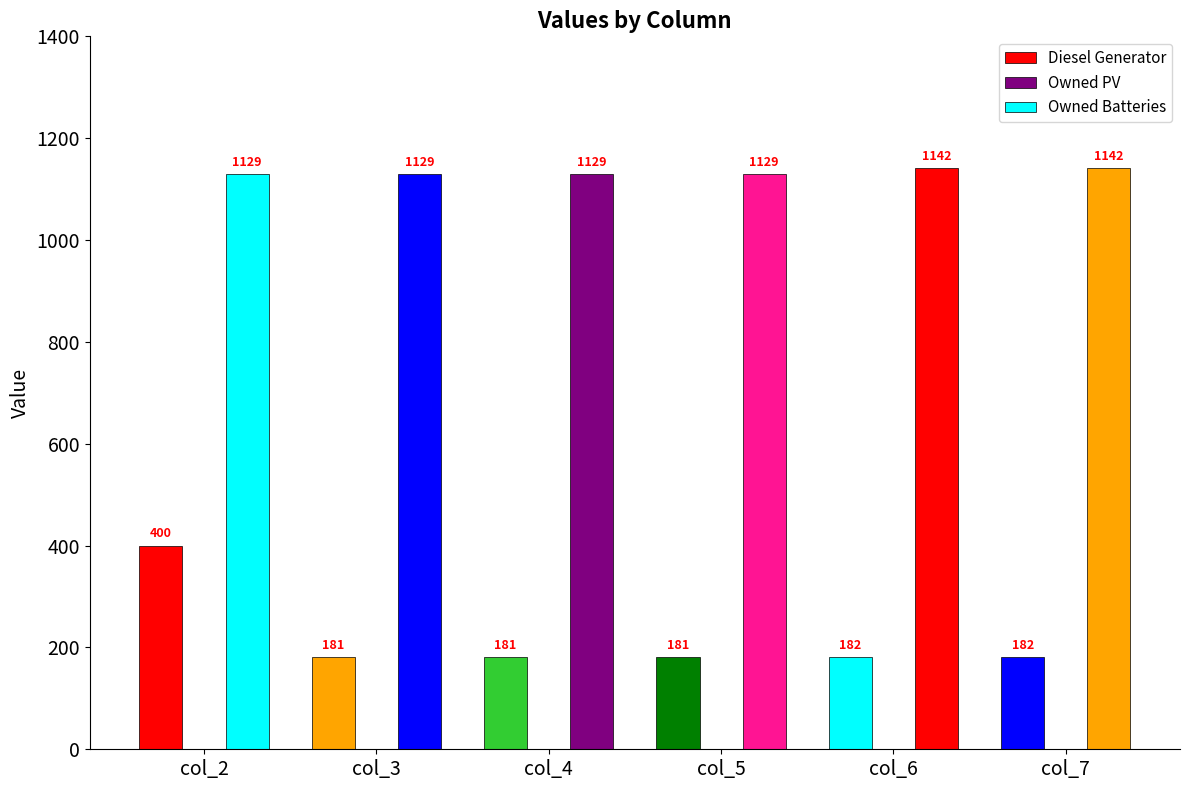

Reading left to right, transcribe all the data shown in this chart.

Diesel Generator: col_2=400.0	col_3=181.0	col_4=181.0	col_5=181.0	col_6=182.0	col_7=182.0
Owned PV: col_2=0.0	col_3=0.0	col_4=0.0	col_5=0.0	col_6=0.0	col_7=0.0
Owned Batteries: col_2=1129.0	col_3=1129.0	col_4=1129.0	col_5=1129.0	col_6=1142.0	col_7=1142.0